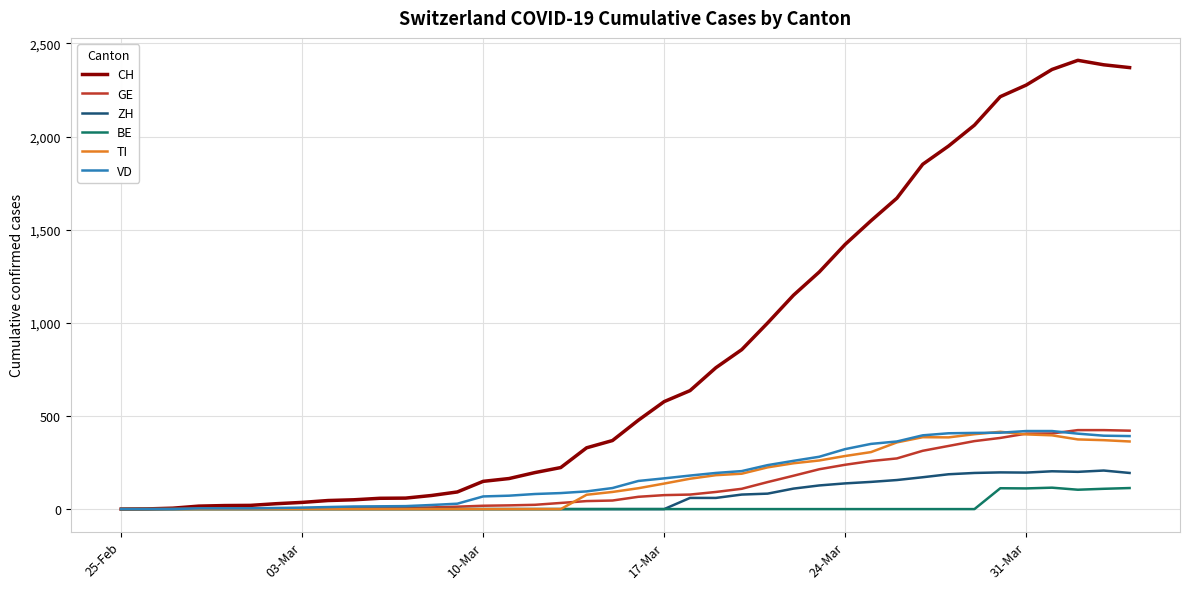

Which series has the widest spread of values?

CH